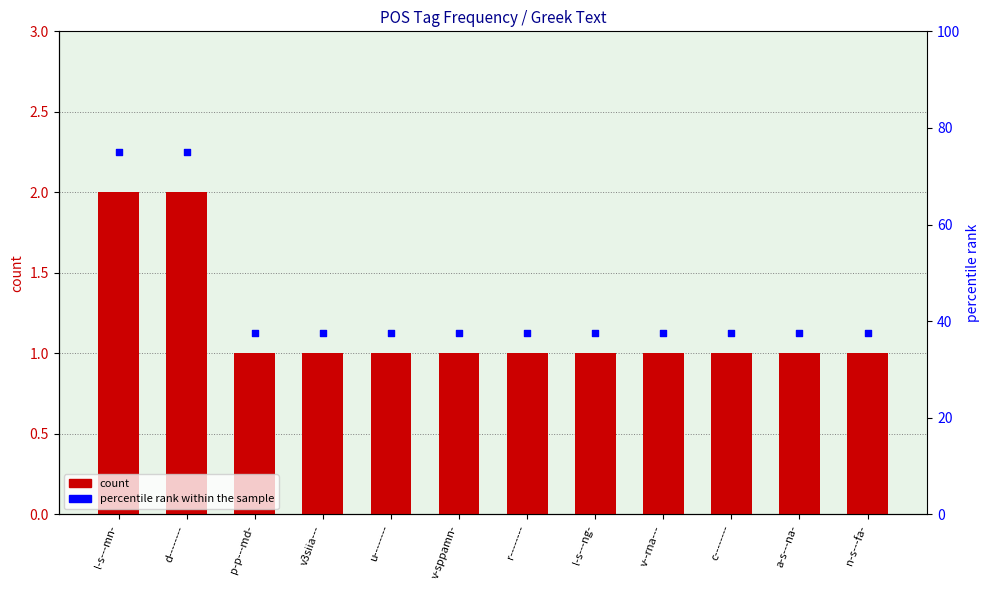

Which series has the largest total across all categories?

percentile rank within the sample